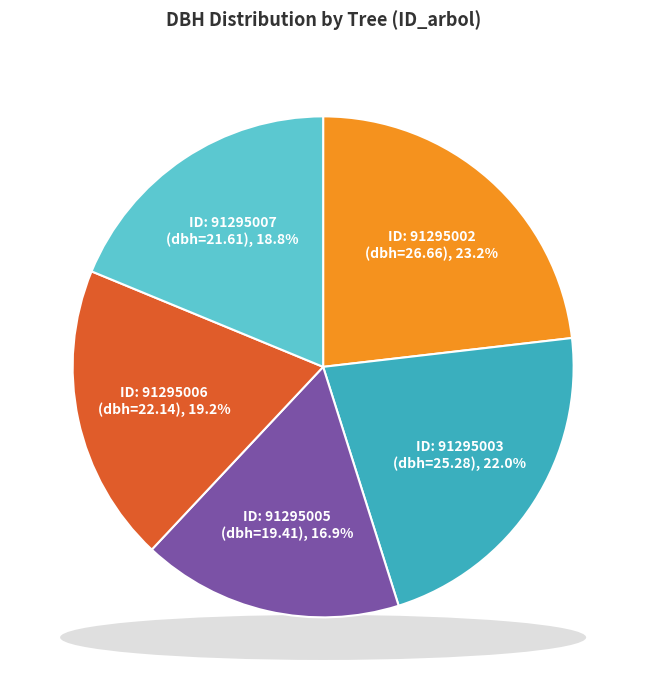

Count the number of slices in the pie.

5